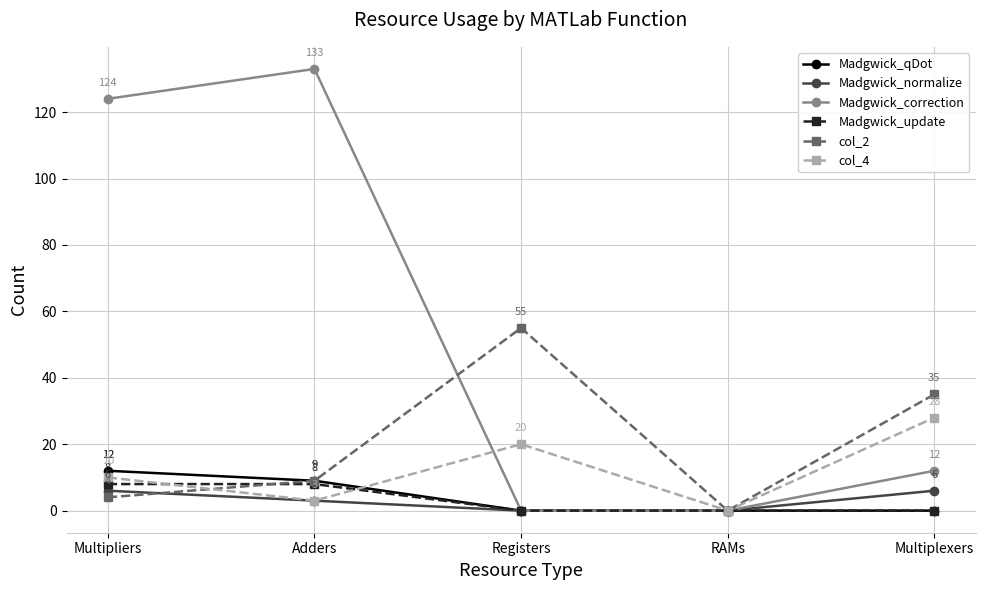

True or false: Madgwick_qDot has a value of 0 at RAMs.

True